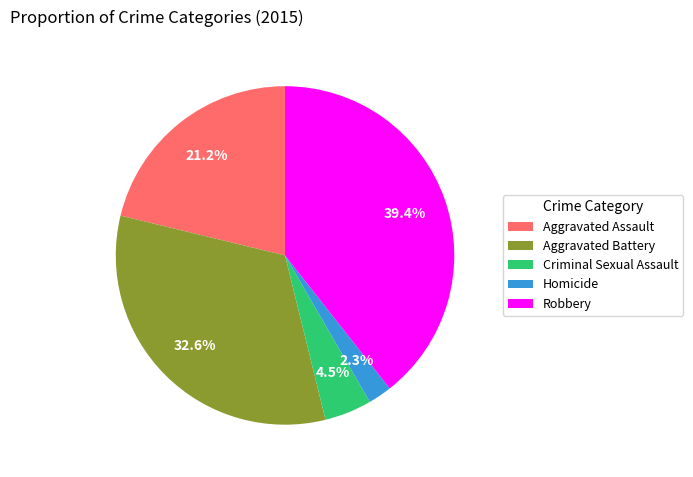

Is there any slice that represents more than half of the pie?

No